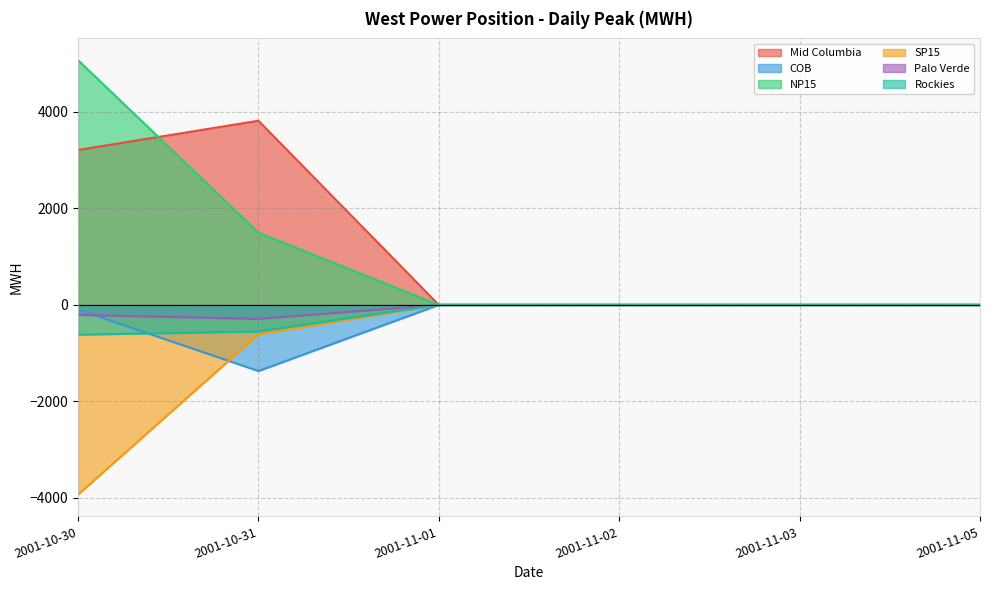

What is the difference between the second highest and minimum values in the COB series?

1370.5